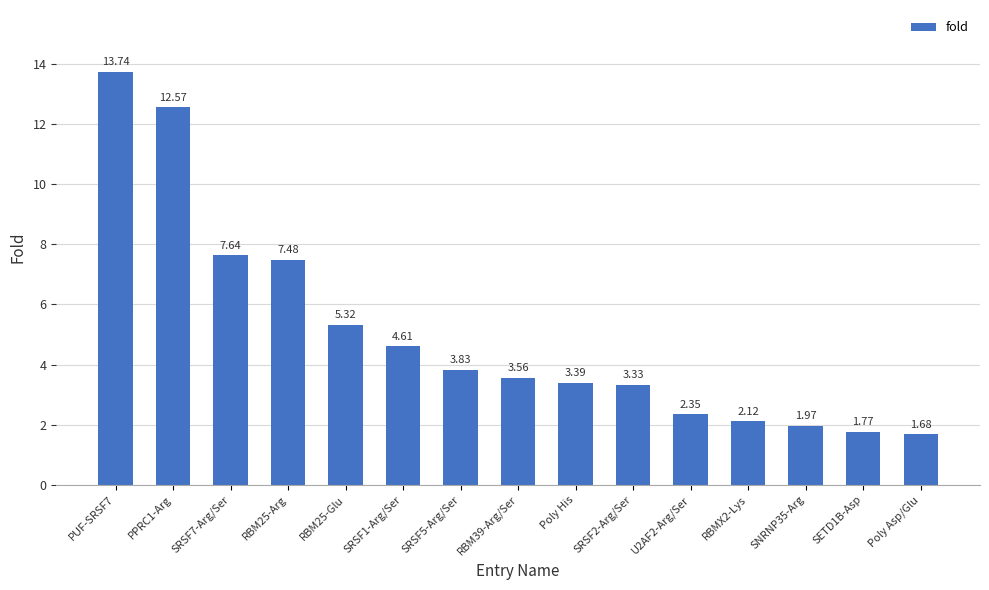

What is the difference between the values at PUF-SRSF7 and RBM25-Glu?

8.4